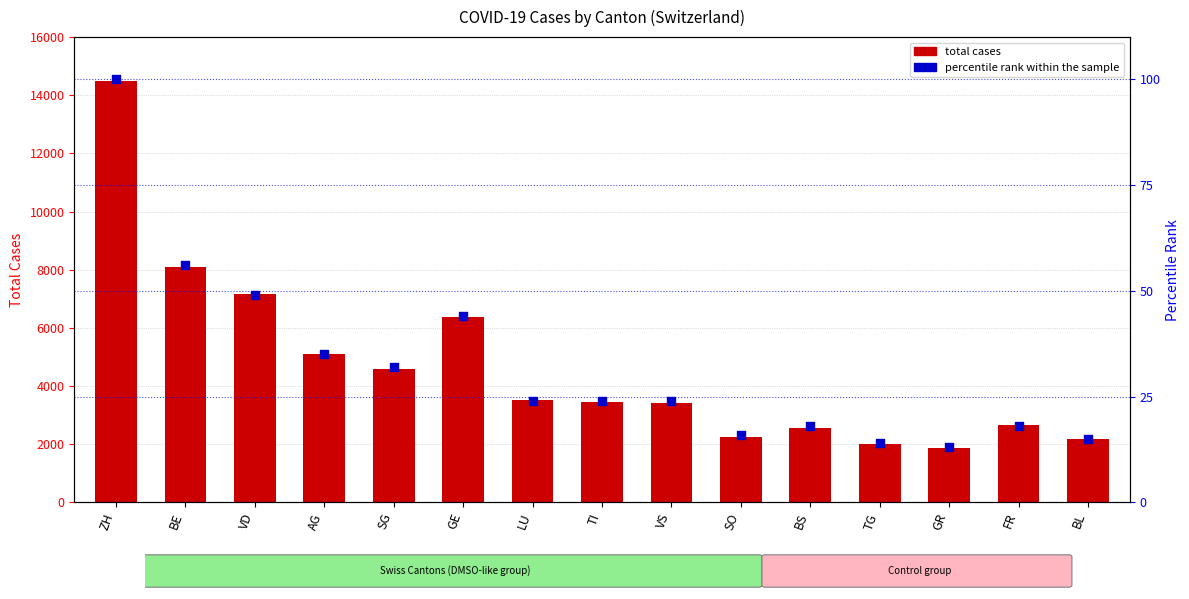

What is the total value across all series at BE?

8141